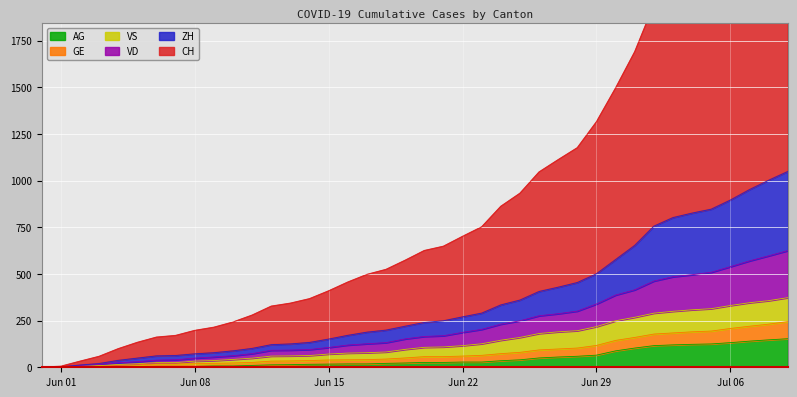

What is the highest value of the AG series?

153